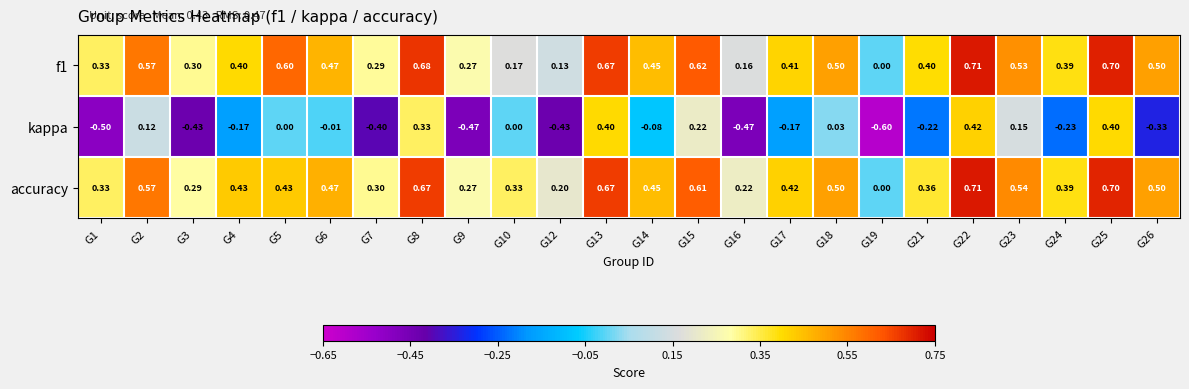

Which series has the largest total across all categories?

accuracy